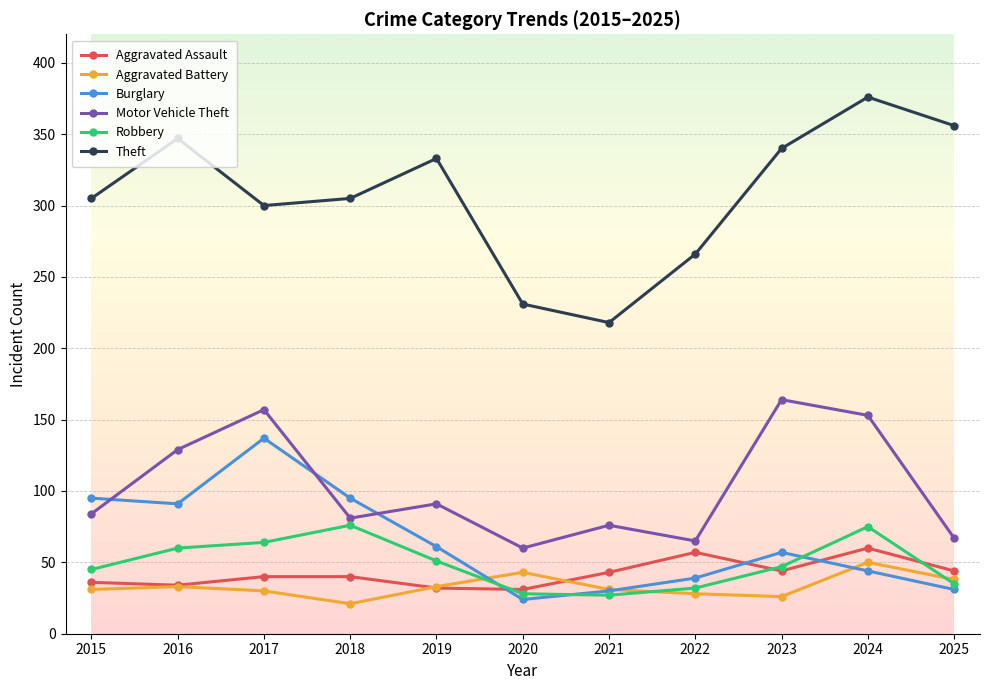

At which label is Burglary closest to 80?

2016